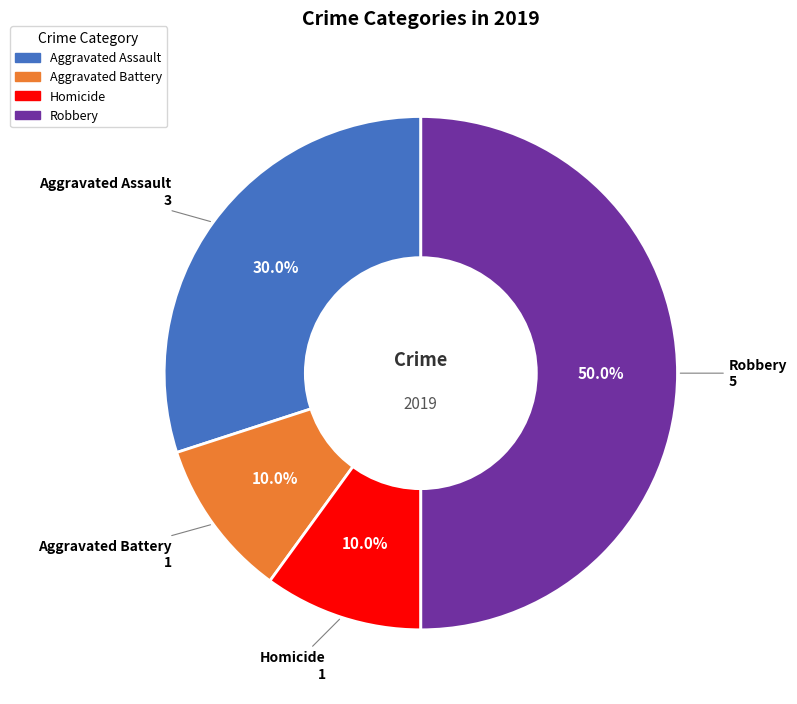

How many segments does this pie chart have?

4